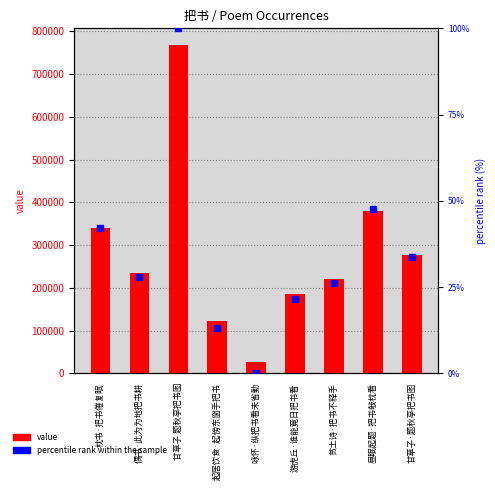

Which series contains the highest Y value?

value